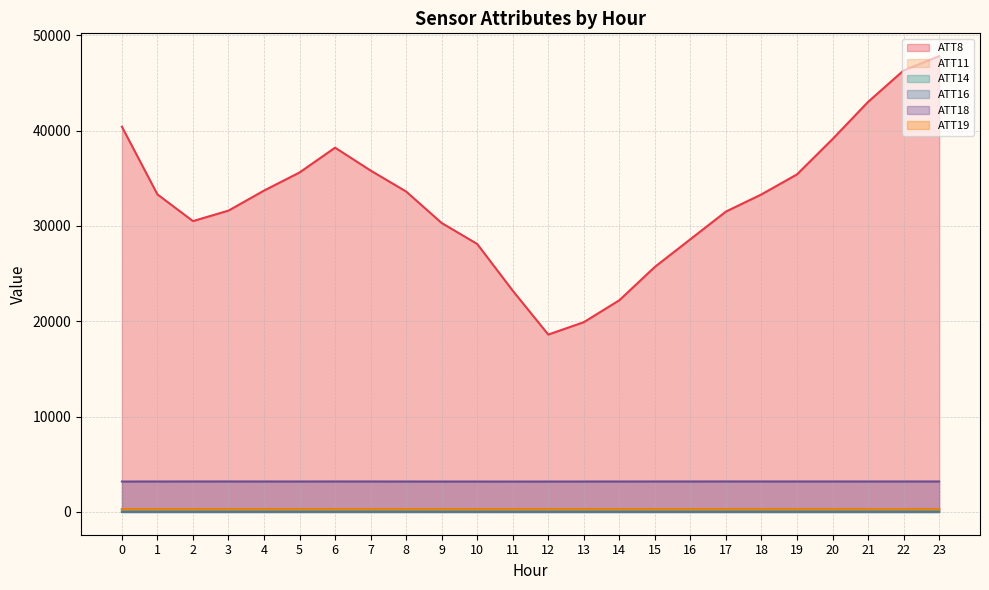

What is the value of the ATT8 point at the 21st from the left?

39100.0